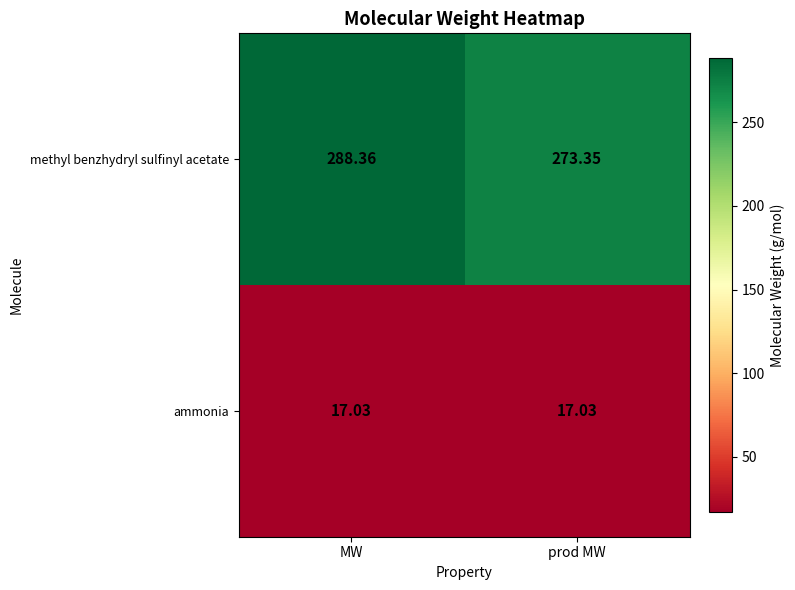

List the series in order of their overall mean, highest first.

methyl benzhydryl sulfinyl acetate, ammonia